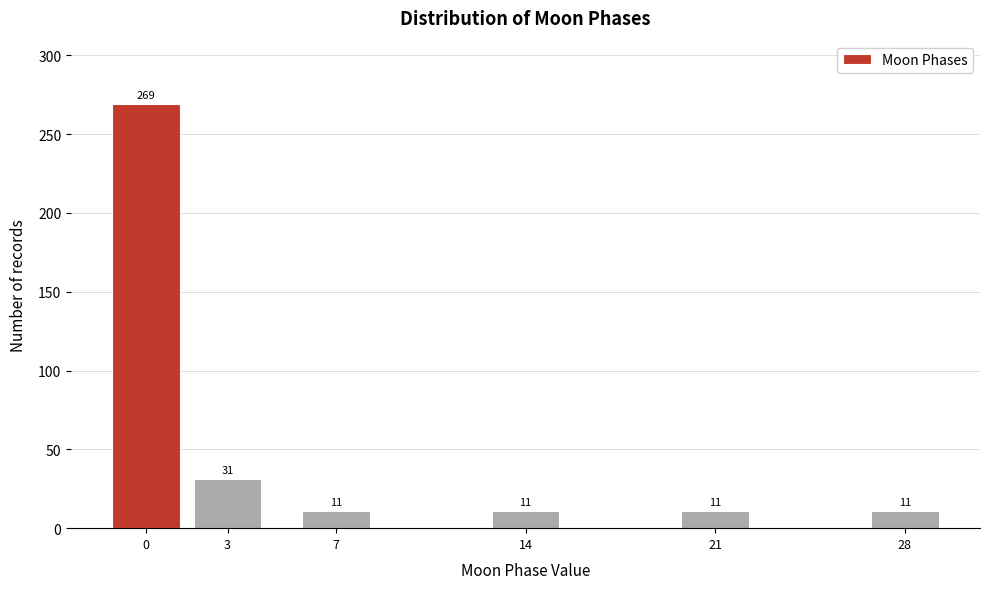

Reading left to right, list all the values displayed in this chart.

0=269	3=31	7=11	14=11	21=11	28=11